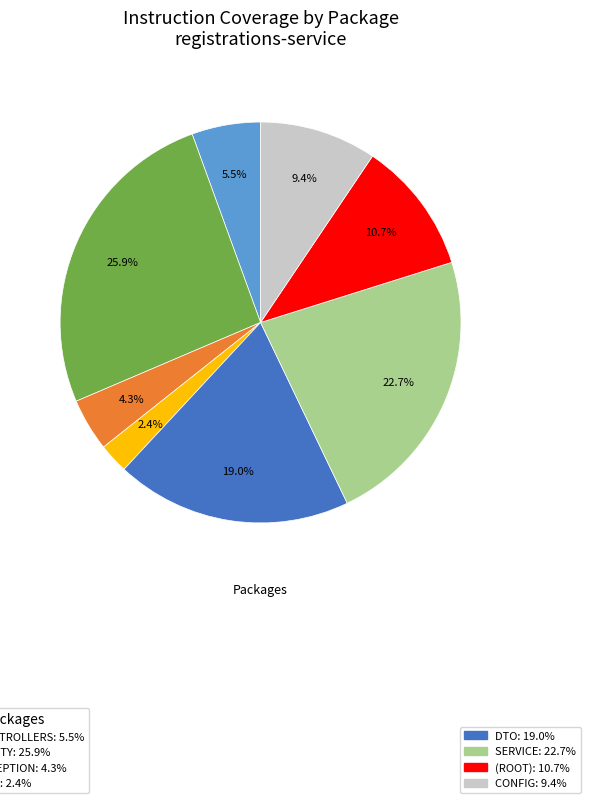

Does any single category account for the majority?

No